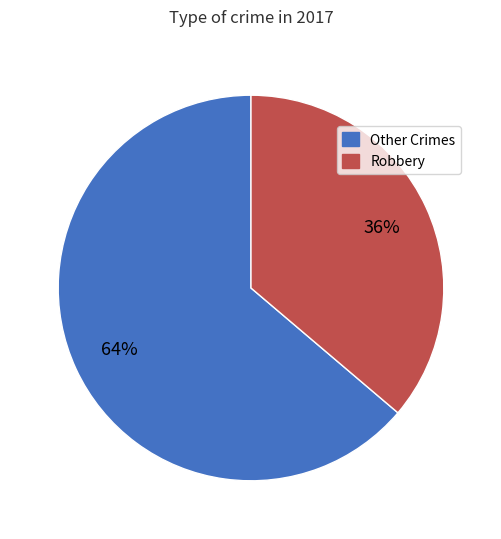

Does any single category account for the majority?

Yes